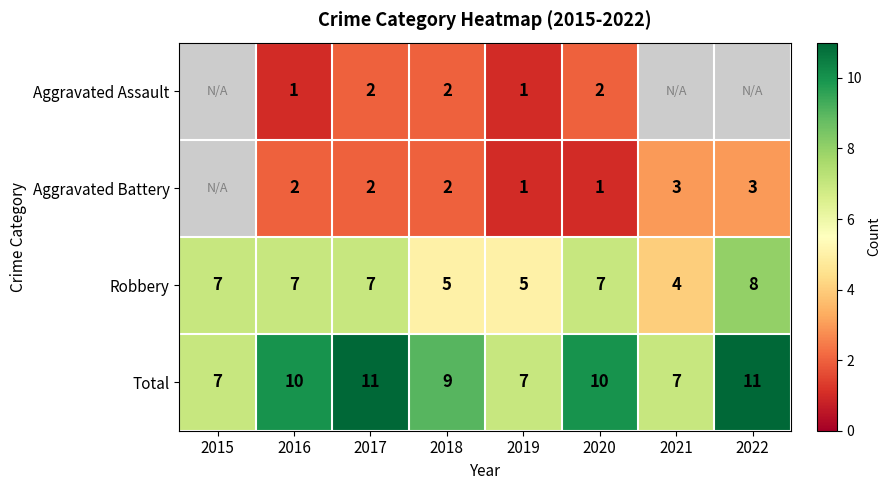

Is the value of Total at 2020 greater than the value of Robbery at 2016?

Yes